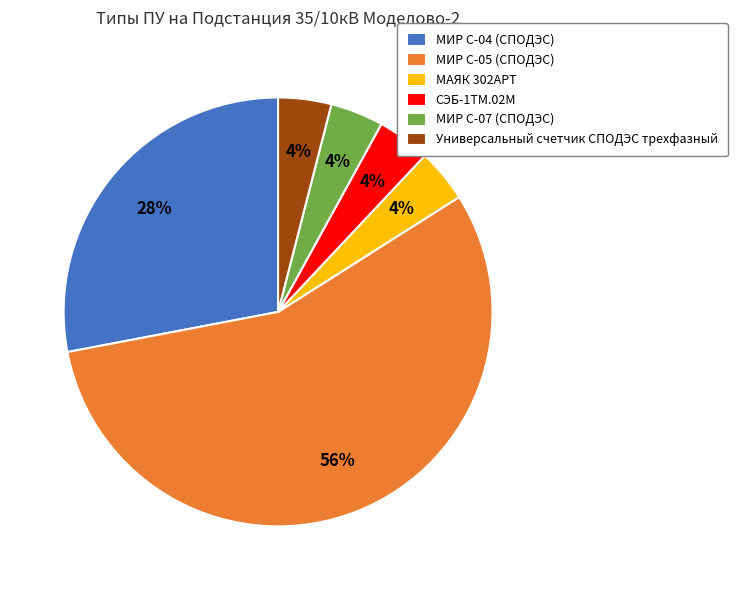

Between МИР С-04 (СПОДЭС) and МИР С-05 (СПОДЭС), which is larger?

МИР С-05 (СПОДЭС)